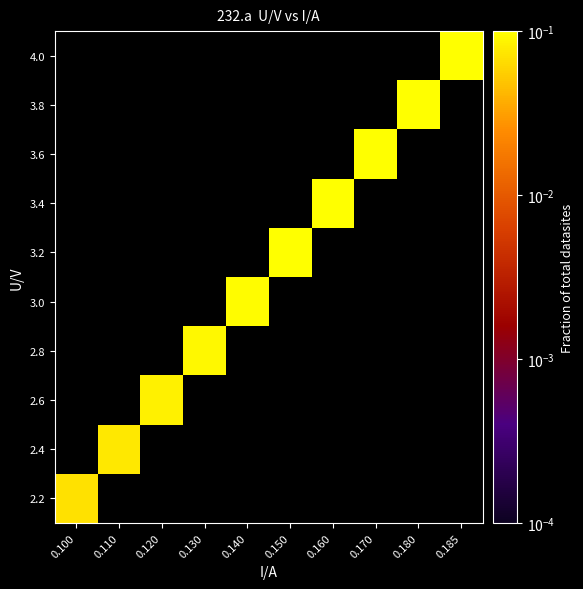

Rank the series by their maximum value, from lowest to highest.

2.2, 2.4, 2.6, 2.8, 3.0, 3.2, 3.4, 3.6, 3.8, 4.0